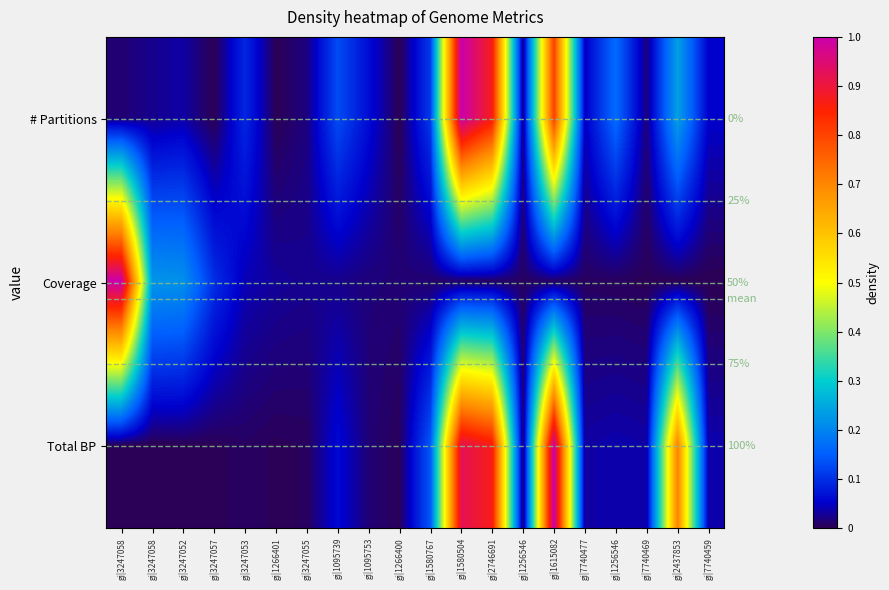

What is the difference between the maximum and minimum values in the Coverage series?

1.0